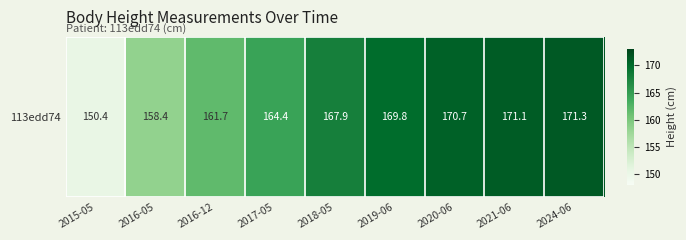

Where does the data first go above 167?

2018-05